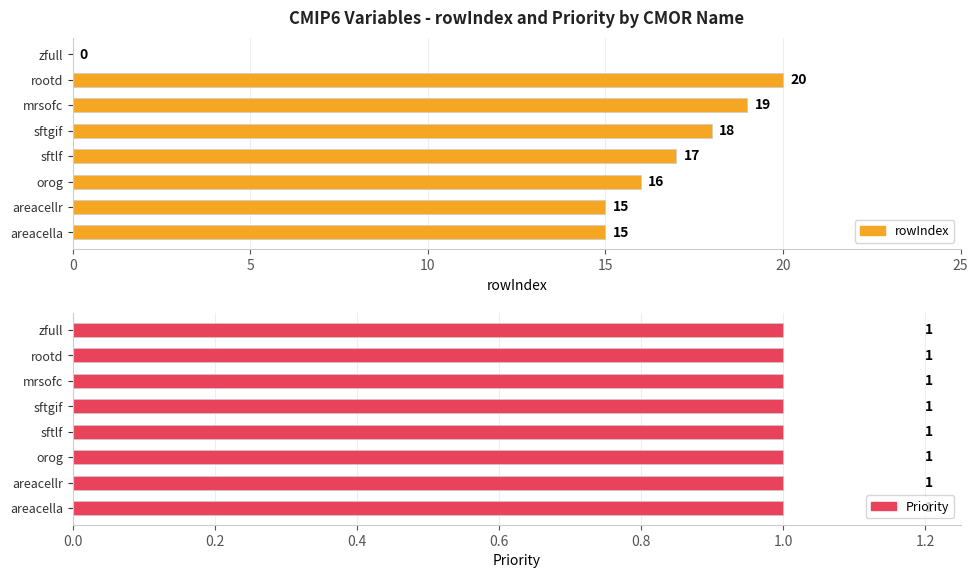

Does the chart contain stacked bars?

No